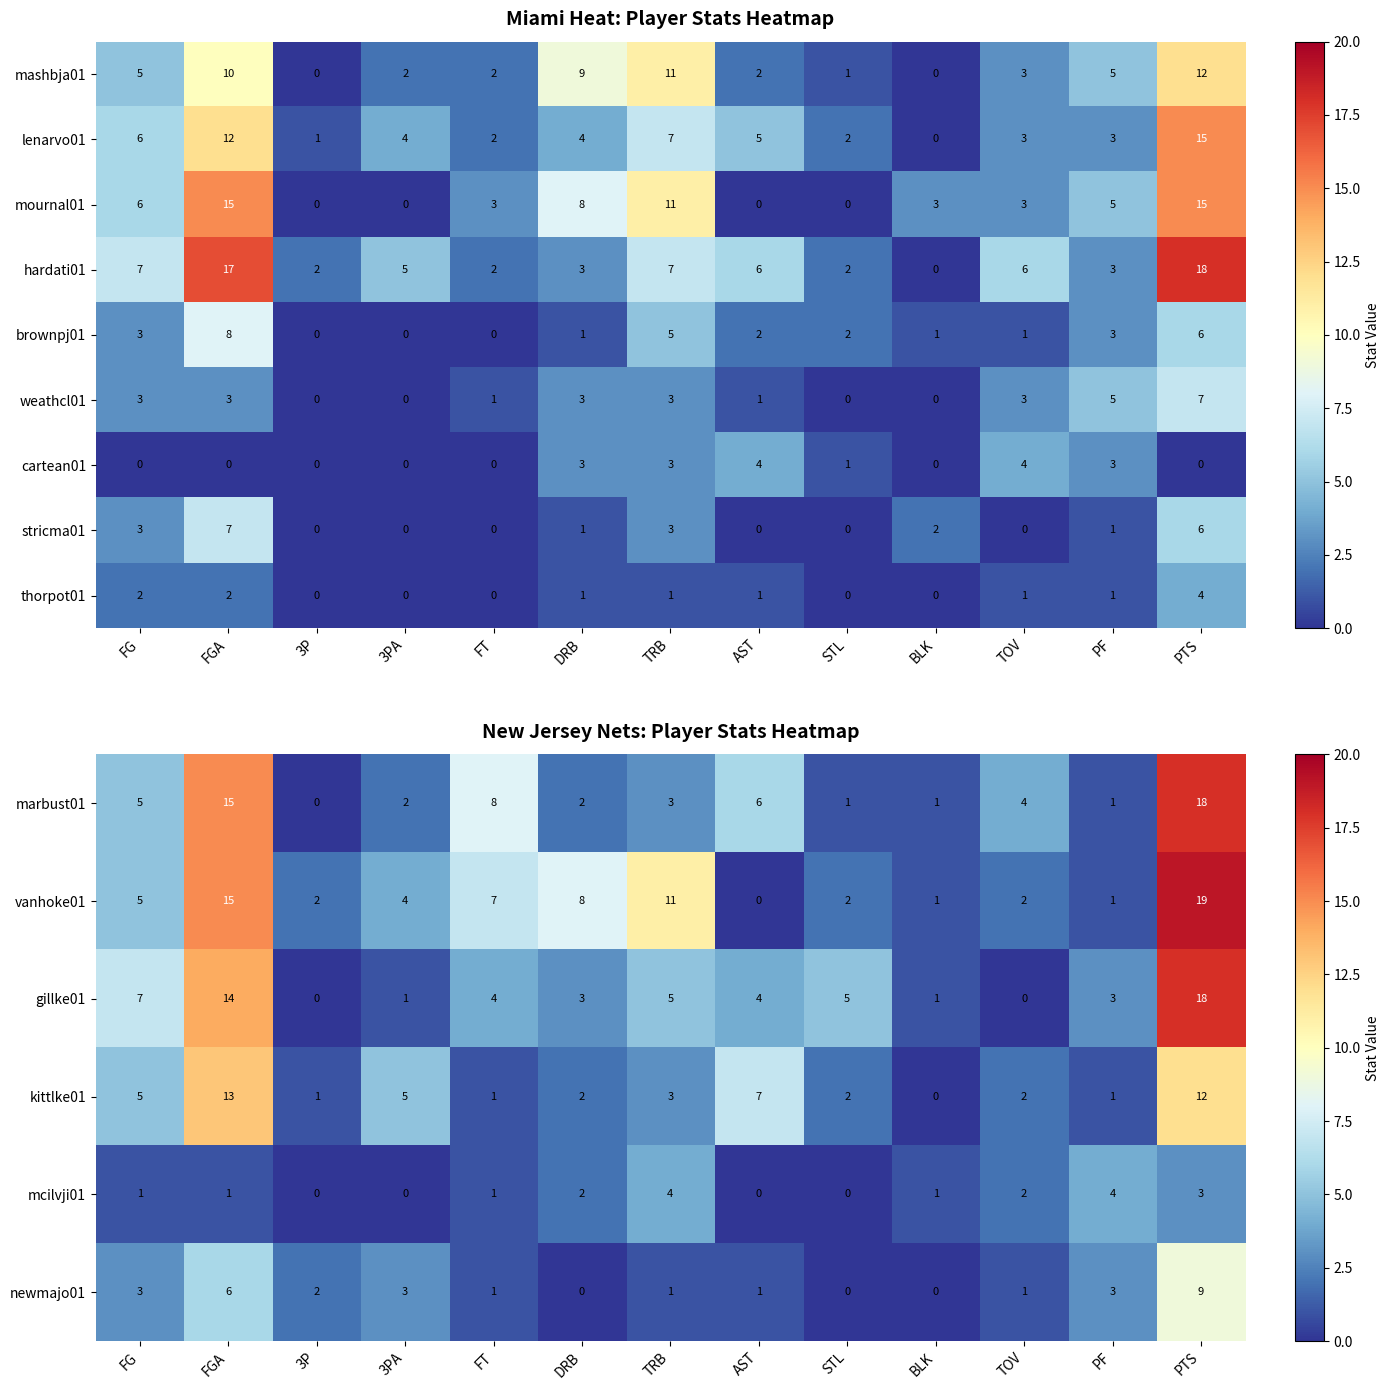

How many values in the weathcl01 series are below 3?

6